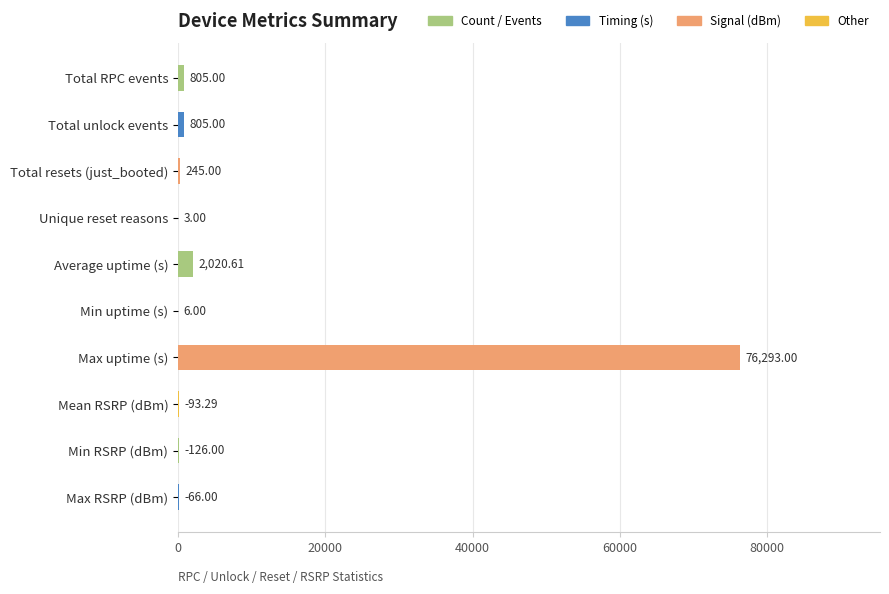

Which has a higher value, Max uptime (s) or Unique reset reasons?

Max uptime (s)